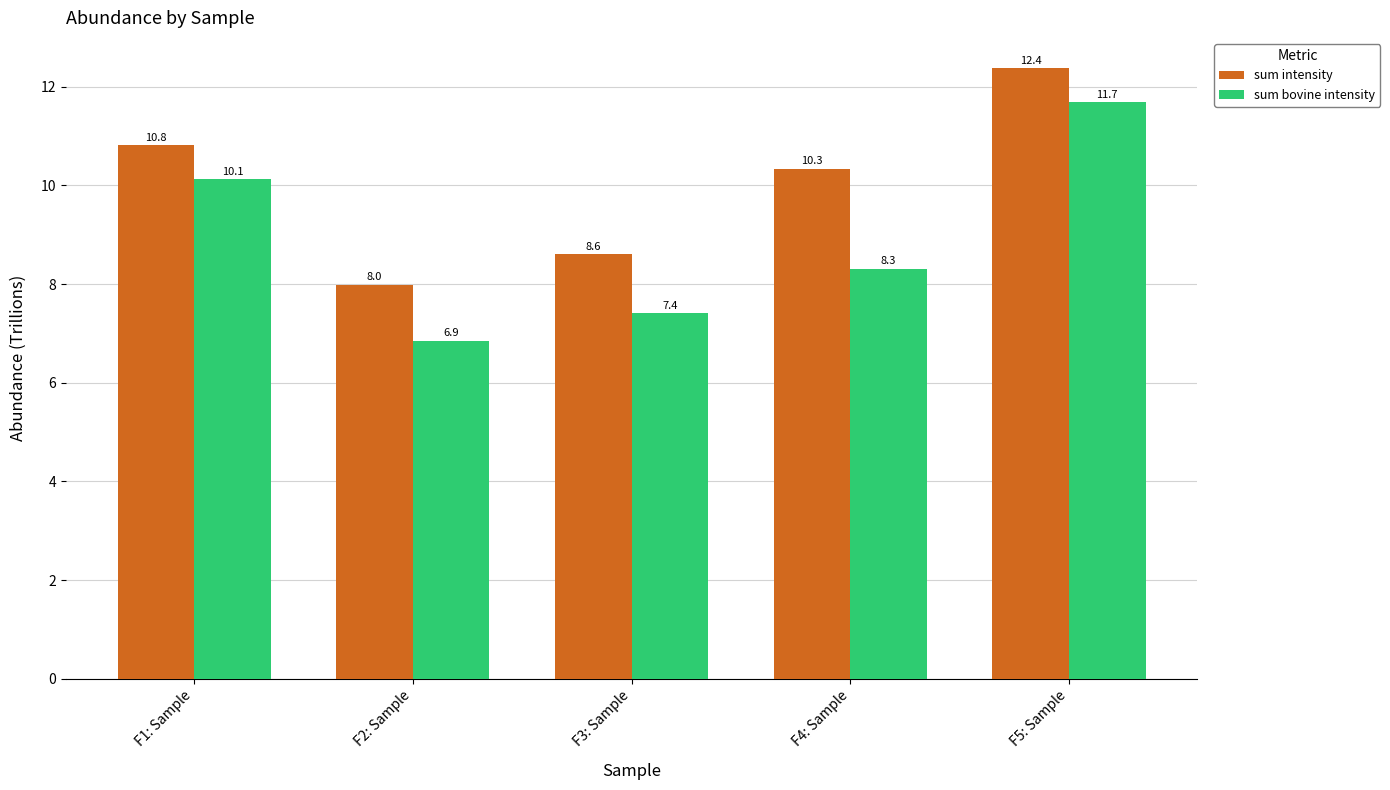

What is the difference between the highest and lowest values at F2: Sample?

1.1